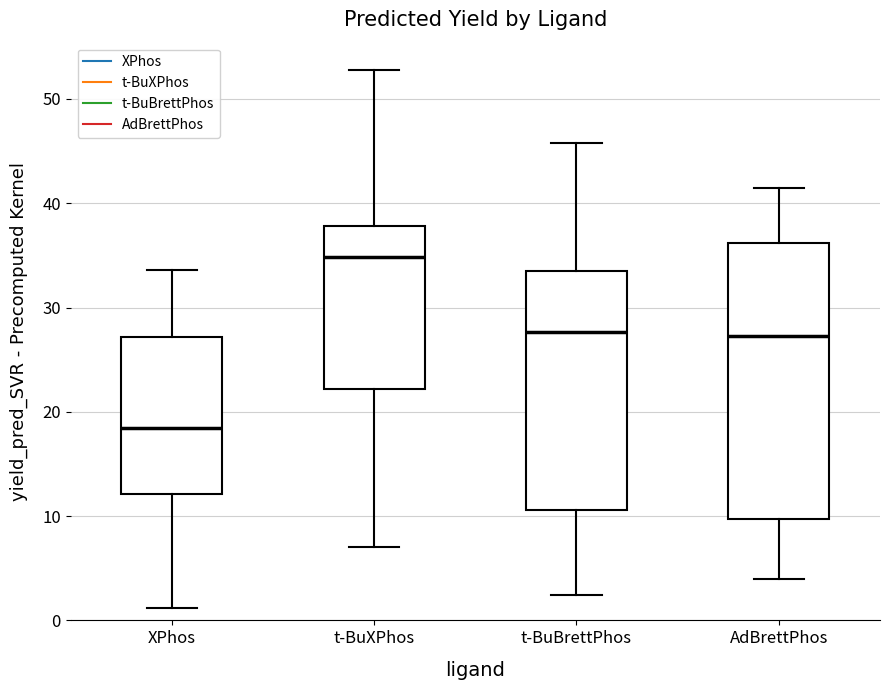

Reading left to right, read every box against the y-axis: the position of its median line, the range the box covers, and the ends of its whiskers. The values are not printed on the chart, so give them approximately, as read against the axis.

XPhos: median 18, box 12 to 27, whiskers 1 to 34
t-BuXPhos: median 35, box 22 to 38, whiskers 7 to 53
t-BuBrettPhos: median 28, box 11 to 34, whiskers 2 to 46
AdBrettPhos: median 27, box 10 to 36, whiskers 4 to 41